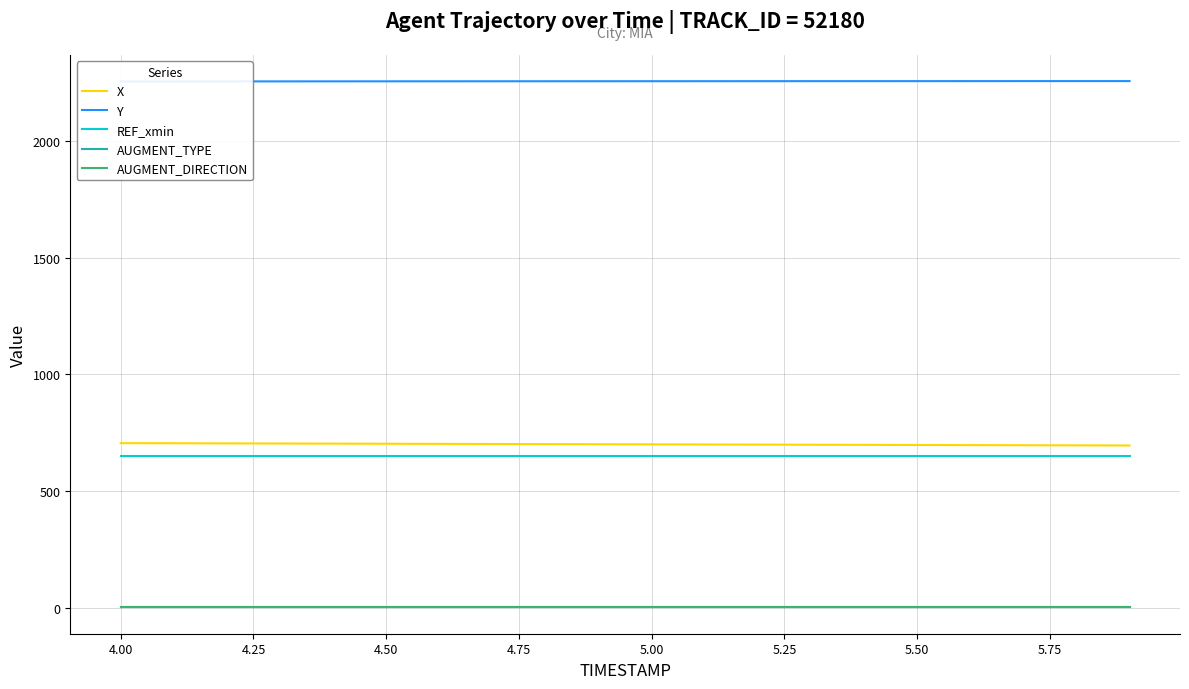

What are all the series names shown in the legend?

X, Y, REF_xmin, AUGMENT_TYPE, AUGMENT_DIRECTION